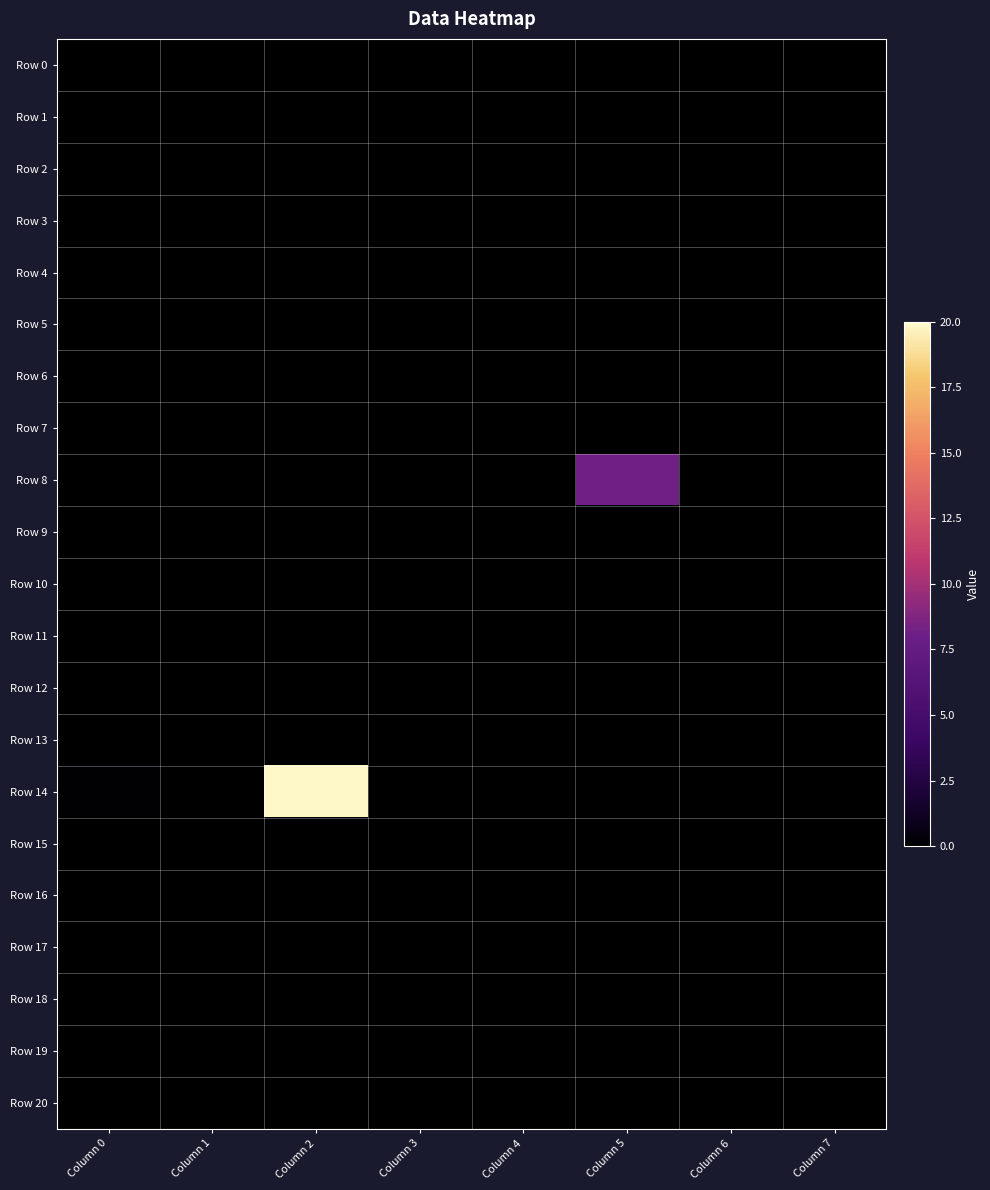

Which has a higher value, Column 4 or Column 1?

Column 4